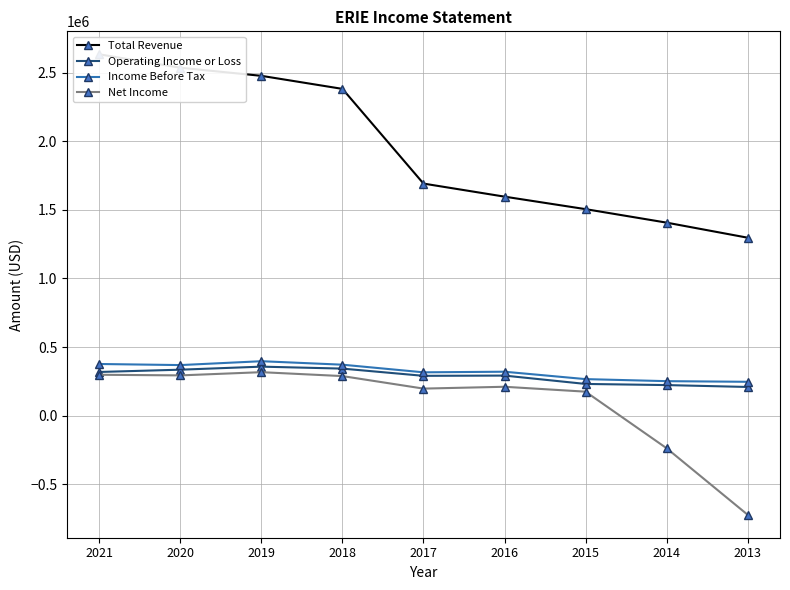

What is the smallest value displayed?

-722400